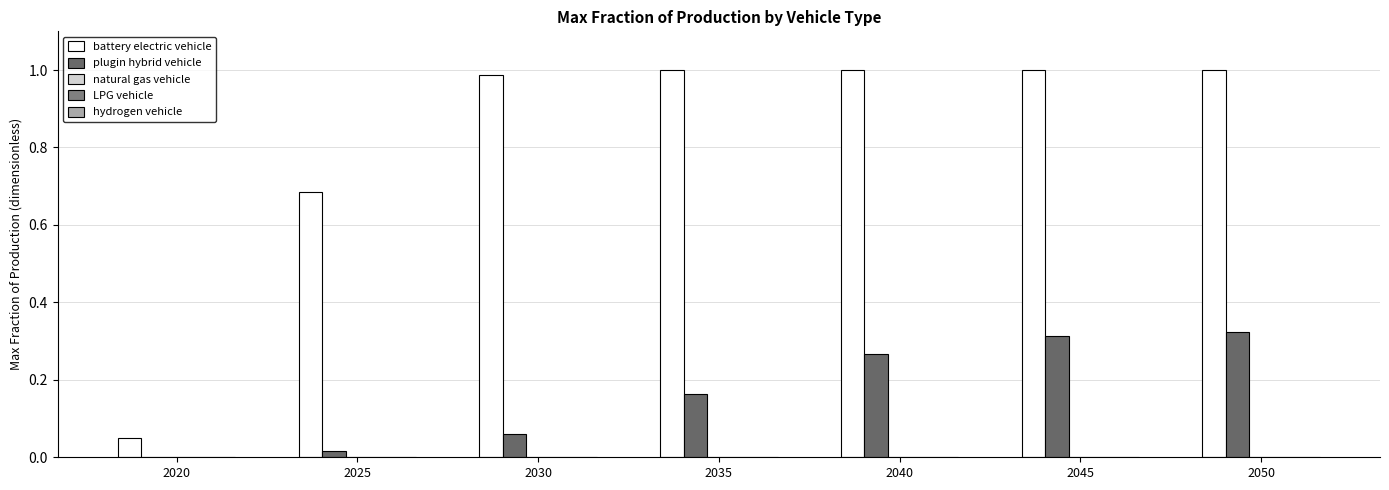

Which series has the widest spread of values?

battery electric vehicle